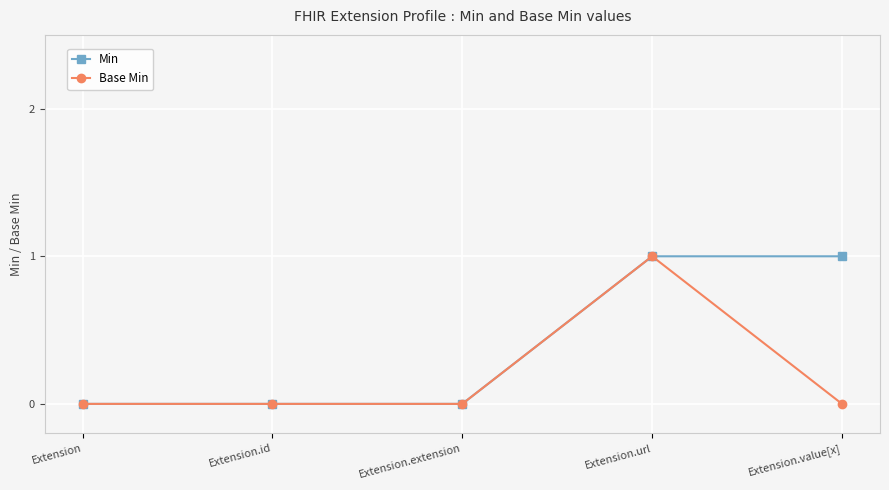

How many categories are shown in the chart?

5